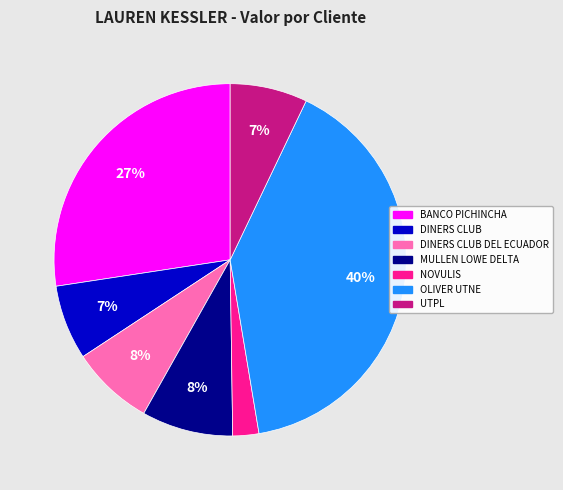

Count the number of slices in the pie.

7